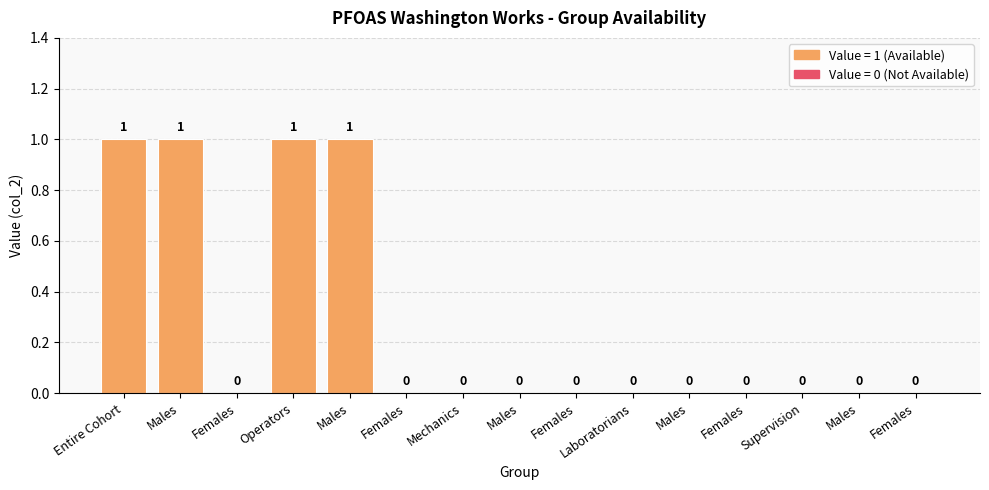

Are the bars horizontal?

No